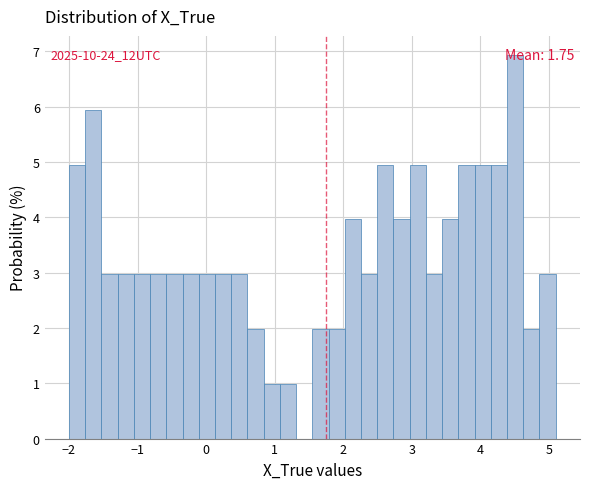

Around what value on the x-axis is the tallest bar? Give the approximate position of its centre, as read against the axis.

4.5